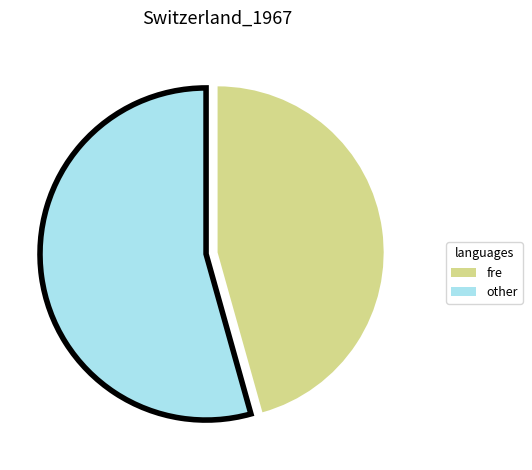

Which category accounts for the majority?

other